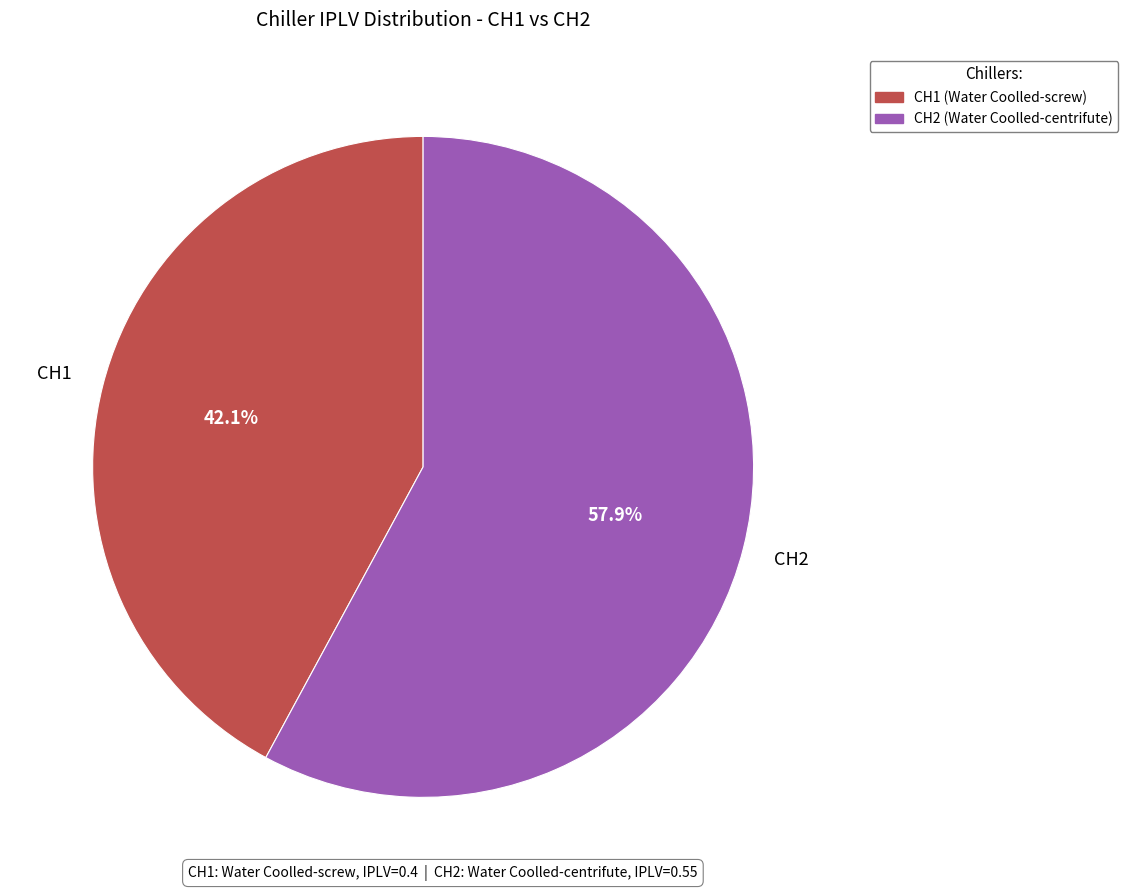

Count the number of slices in the pie.

2